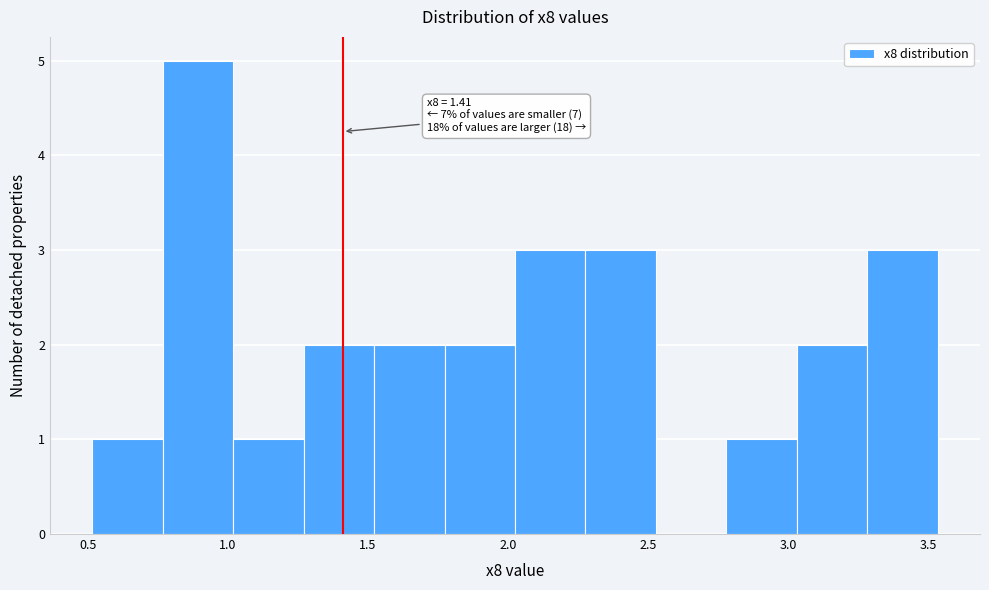

Which range on the x-axis has the tallest bar?

0.75 to 1.00